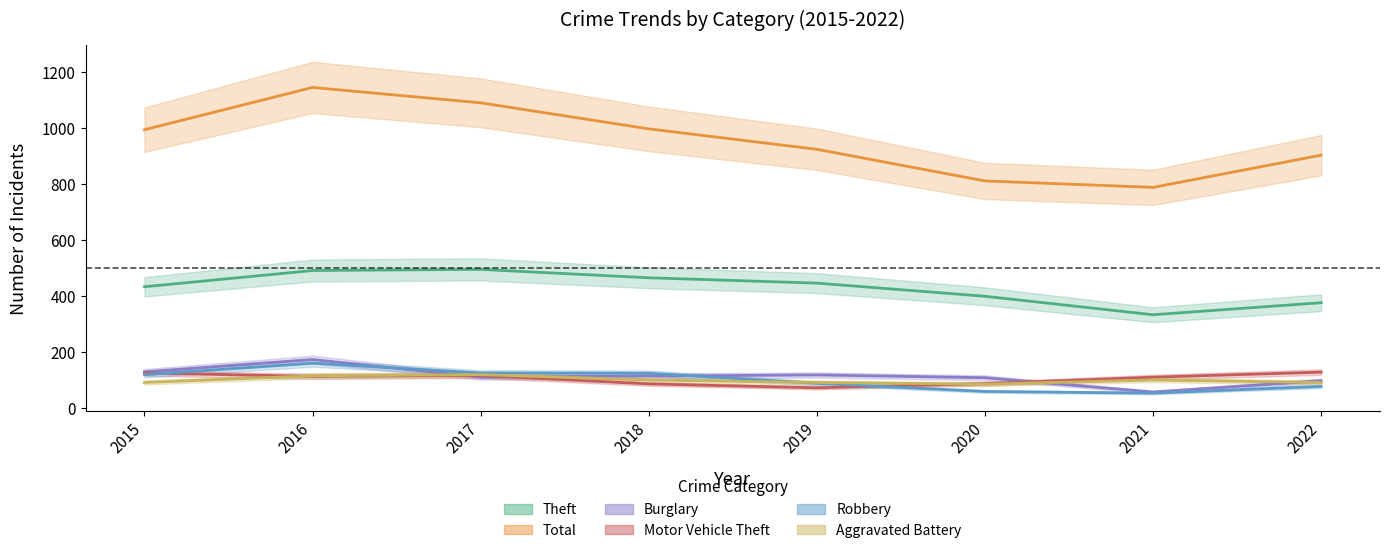

What is the average value of the Total series?

956